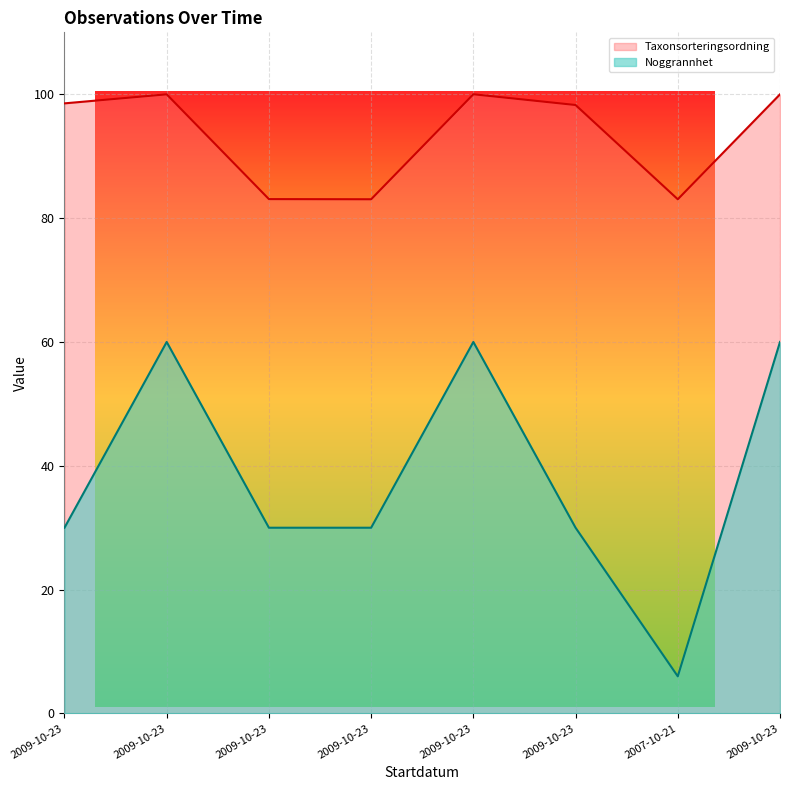

What is the difference between the highest and lowest values at 2007-10-21?

77.0